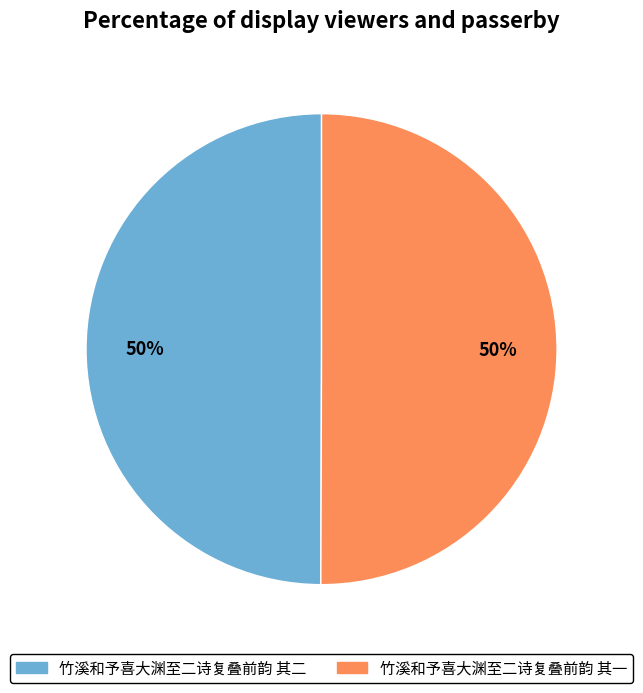

Combined, do 竹溪和予喜大渊至二诗复叠前韵 其二 and 竹溪和予喜大渊至二诗复叠前韵 其一 account for over 50%?

Yes